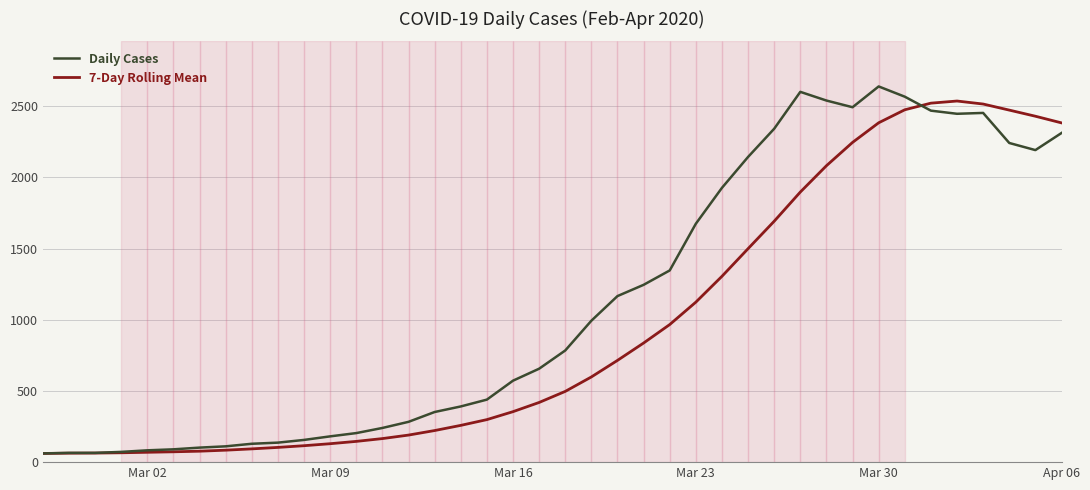

Which series has the largest total across all categories?

Daily Cases